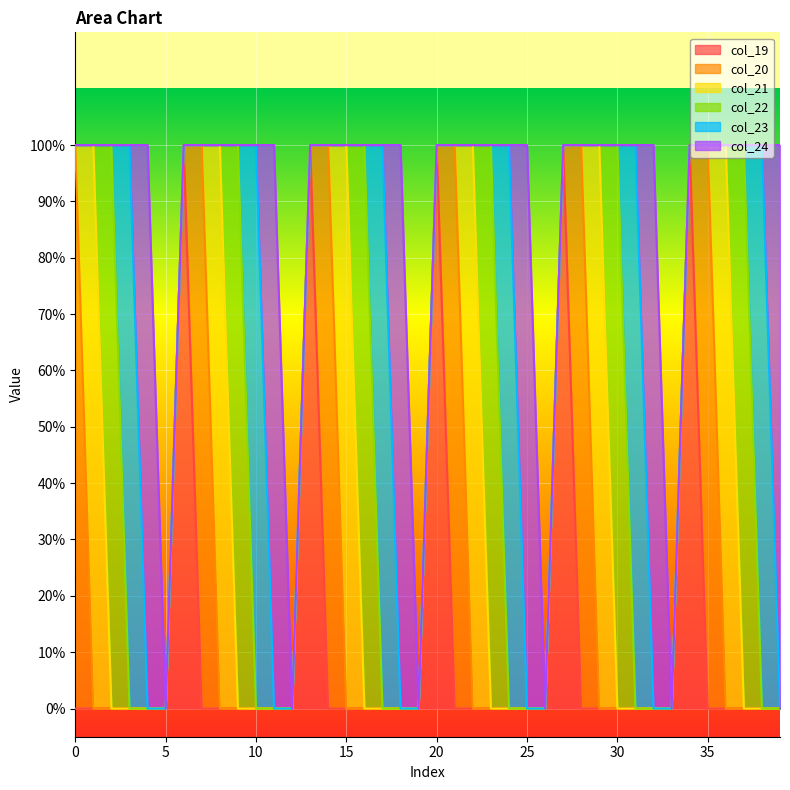

What are all the series names shown in the legend?

col_19, col_20, col_21, col_22, col_23, col_24